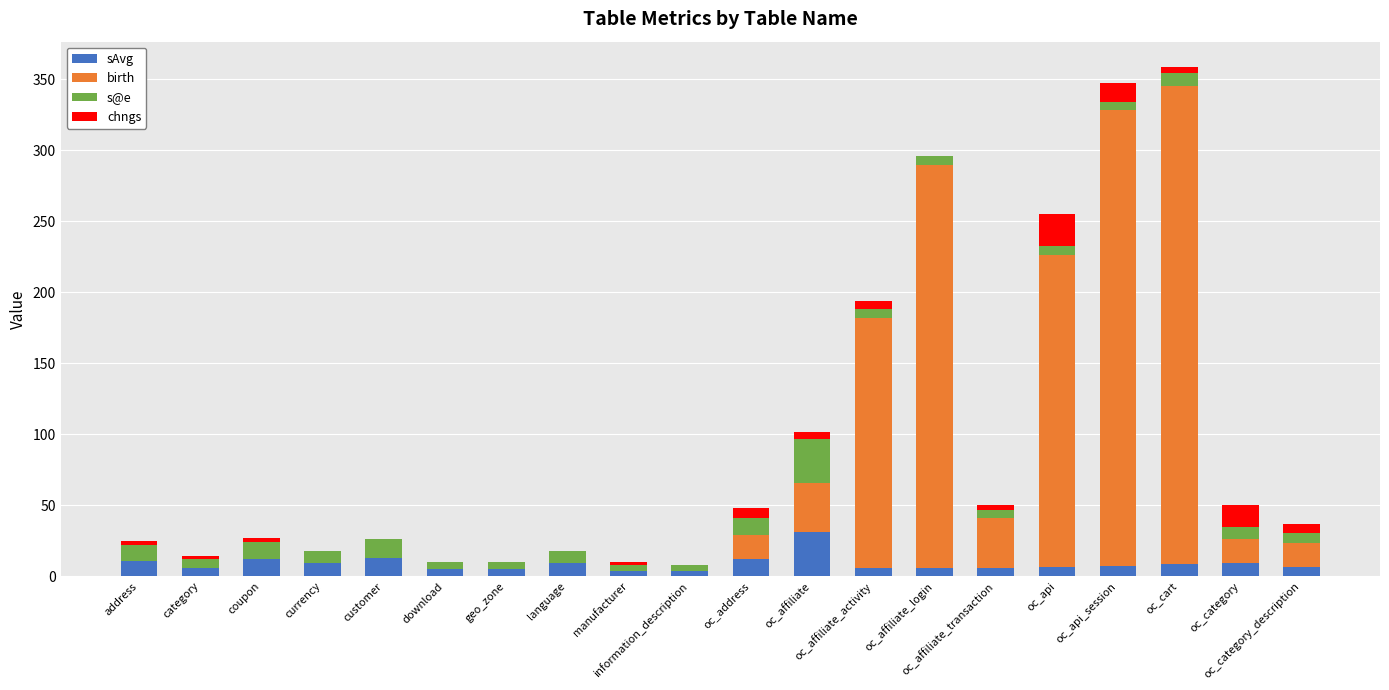

What is the maximum value for sAvg?

30.9